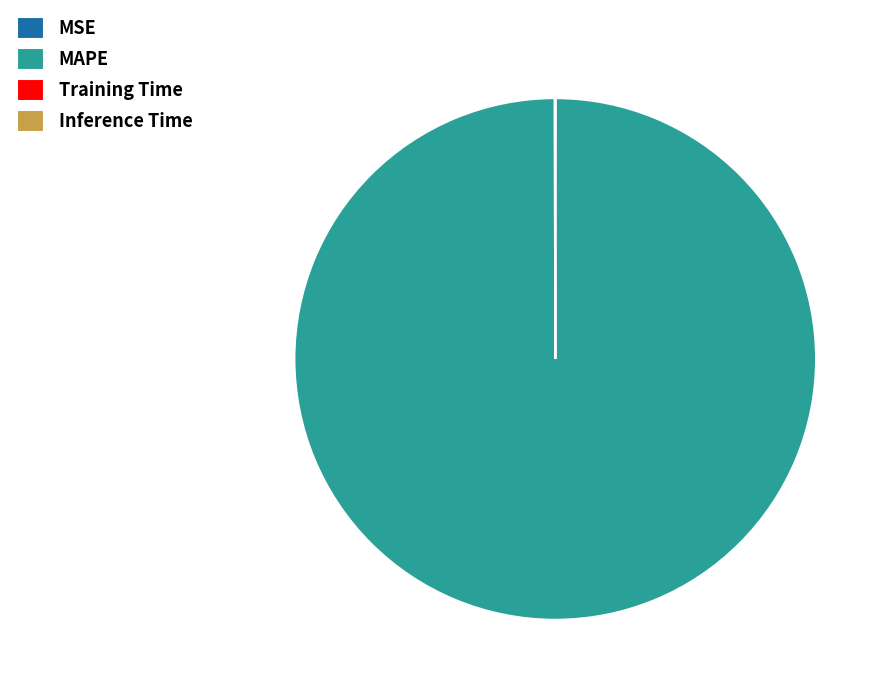

Which category accounts for the majority?

MAPE